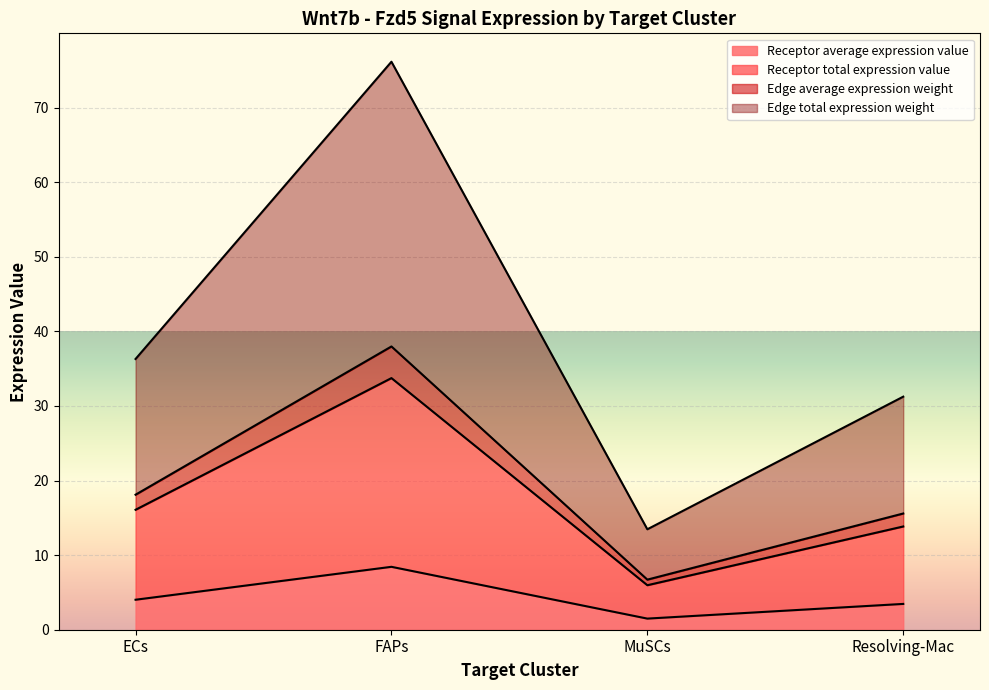

The value of Edge total expression weight at ECs is 36.3. True or false?

True